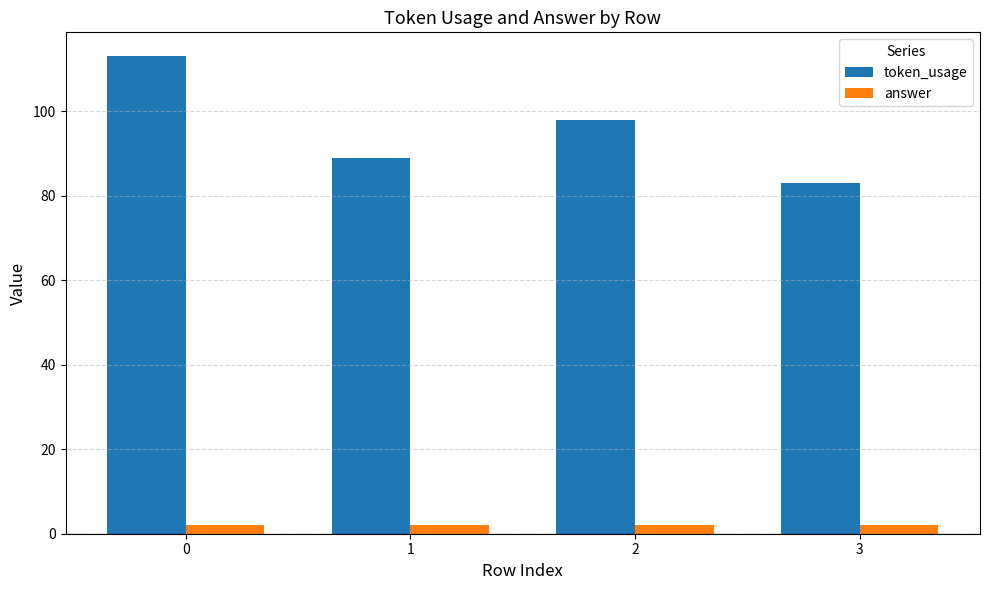

Reading left to right, list all the values displayed in this chart.

token_usage: 0=113	1=89	2=98	3=83
answer: 0=2	1=2	2=2	3=2